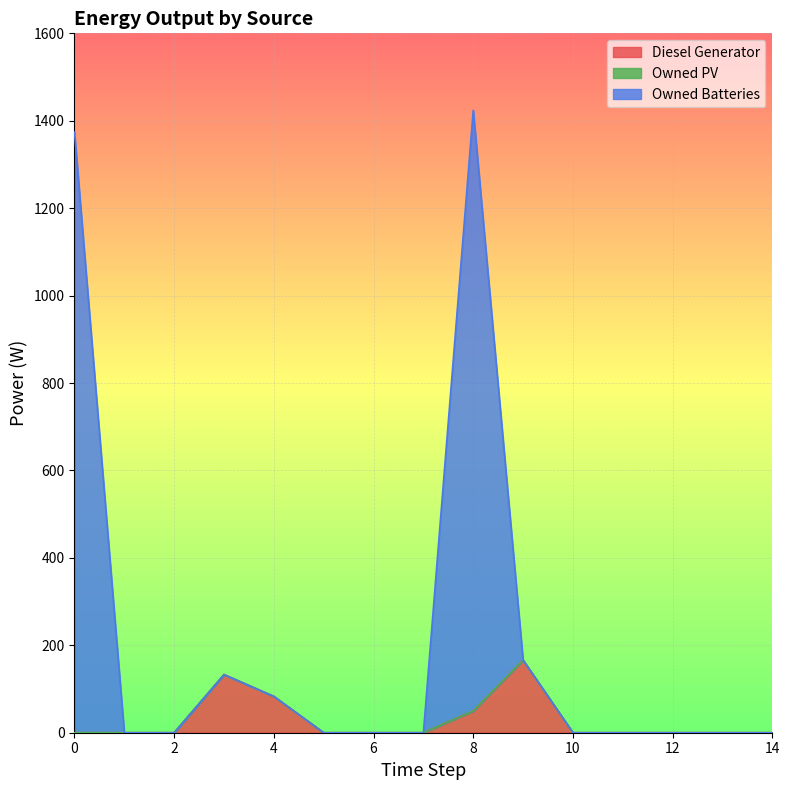

Between 11 and 12, which series saw the biggest shift?

Diesel Generator